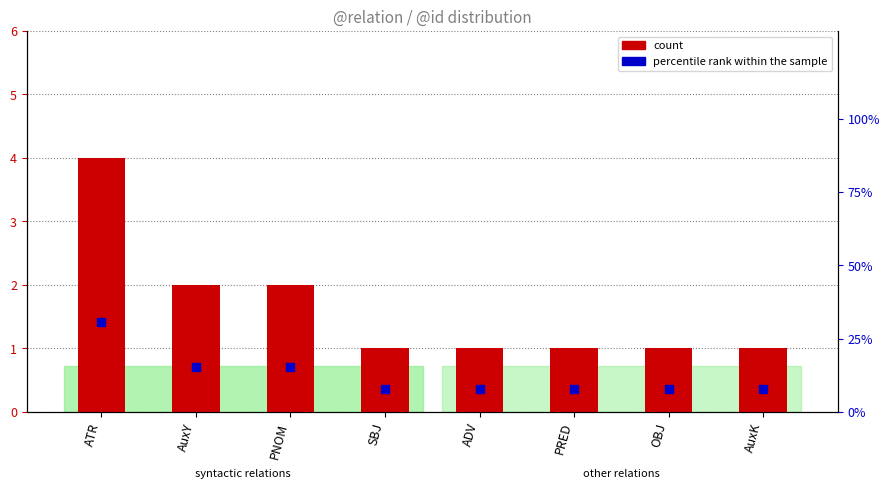

Is the value of count at PRED greater than the value of percentile rank within the sample at PNOM?

No